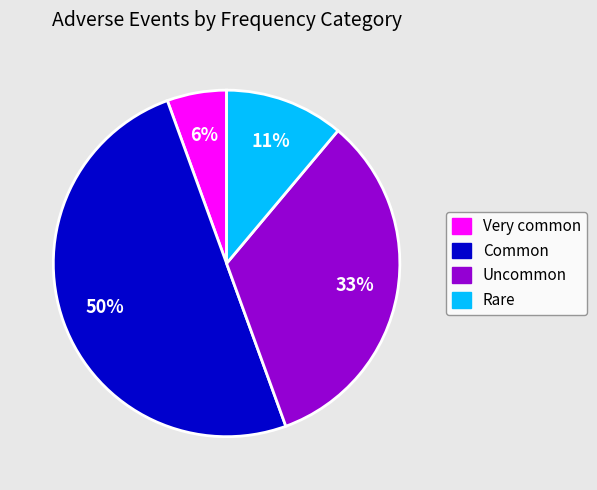

Is the sum of Rare and Uncommon greater than half?

No